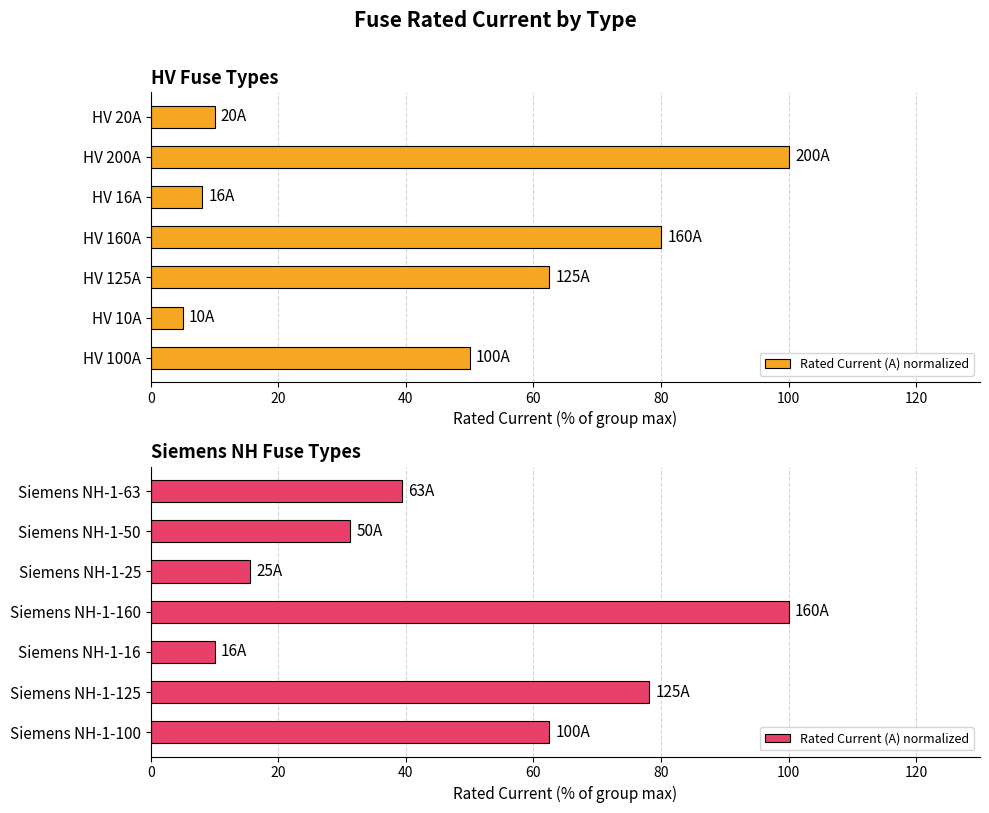

How many values exceed 39?

4